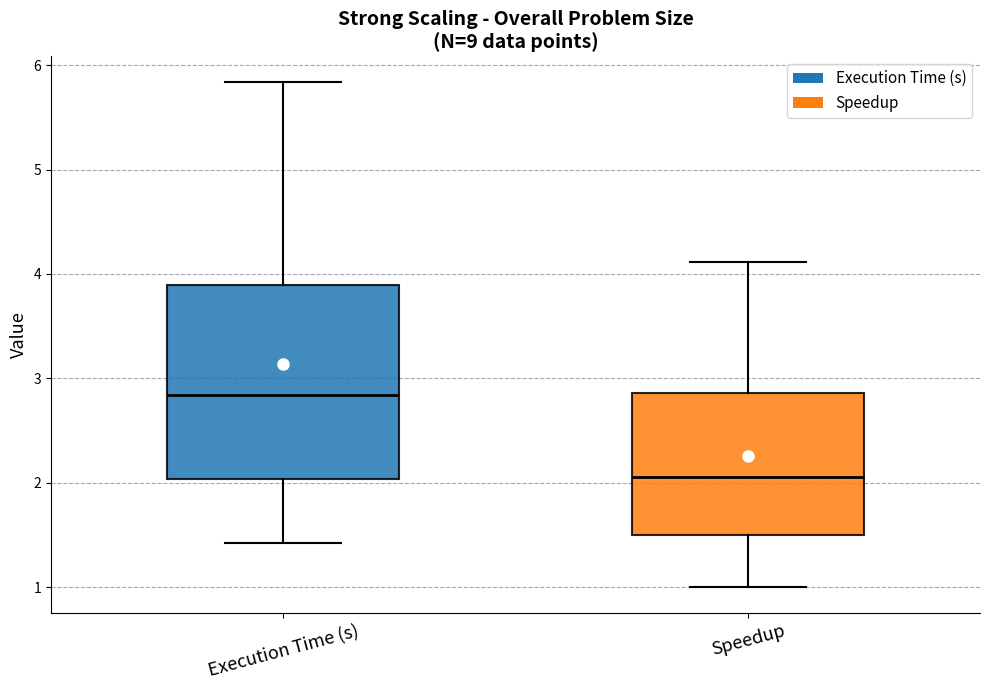

Reading left to right, read every box against the y-axis: the position of its median line, the range the box covers, and the ends of its whiskers. The values are not printed on the chart, so give them approximately, as read against the axis.

Execution Time (s): median 2.8, box 2.0 to 3.9, whiskers 1.4 to 5.8
Speedup: median 2.1, box 1.5 to 2.9, whiskers 1.0 to 4.1